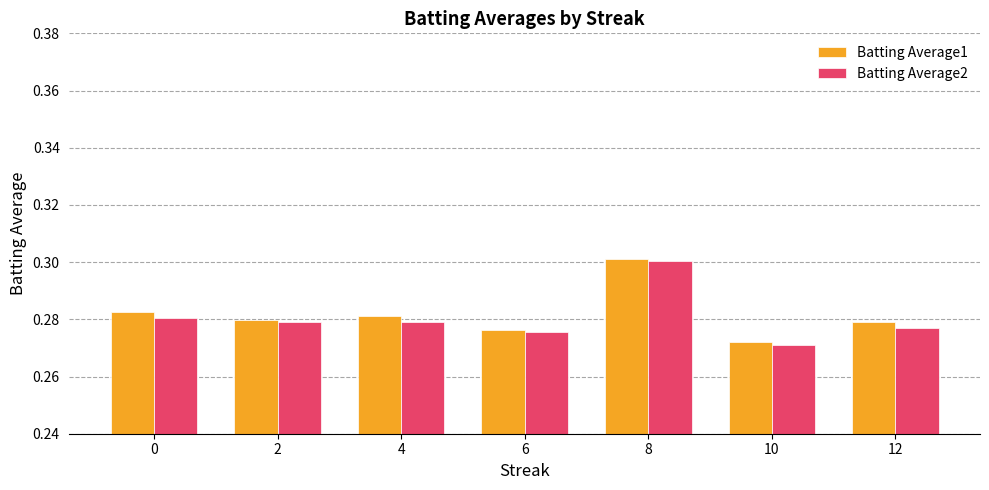

Between 6 and 8, which series saw the biggest shift?

Batting Average2